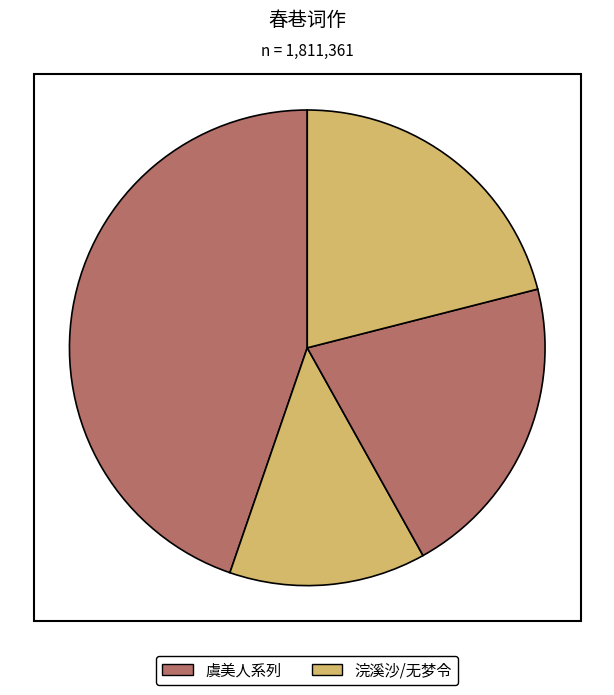

Is there any slice that represents more than half of the pie?

No